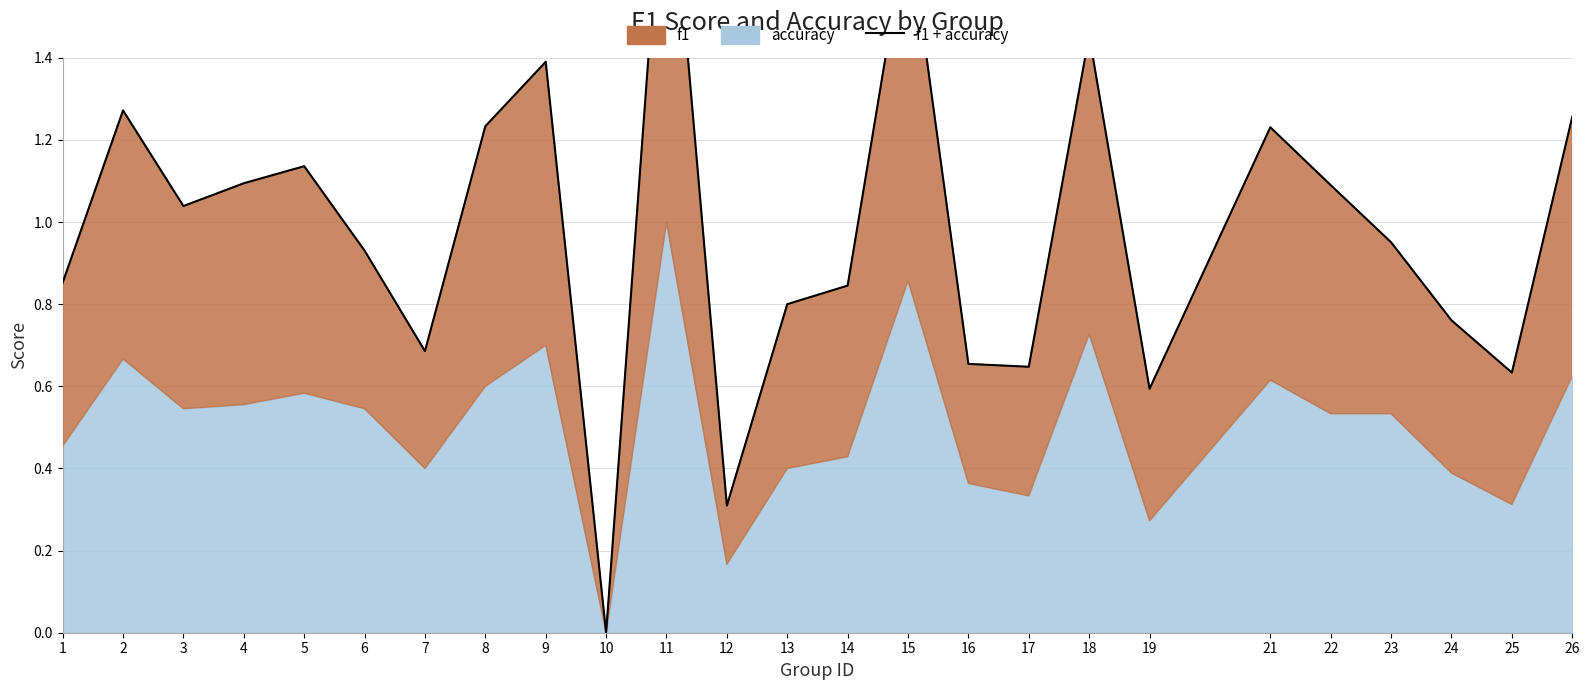

What is the value of the 6th point from the left?

0.9